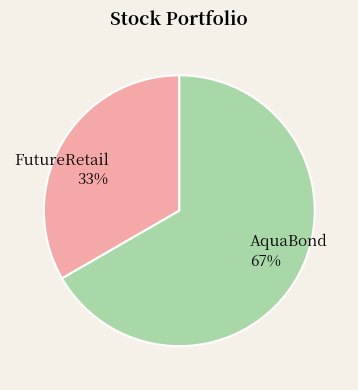

What percentage is the FutureRetail slice, to the nearest percent?

33%